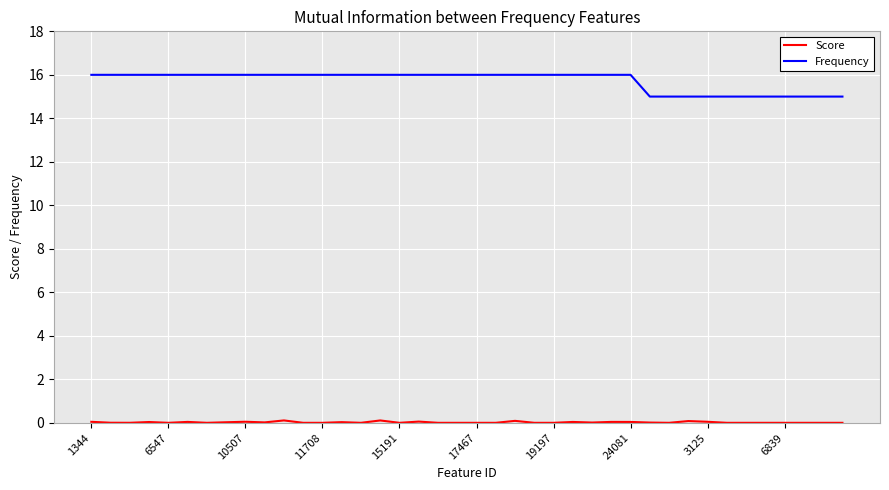

What is the lowest value of the Frequency series?

15.0